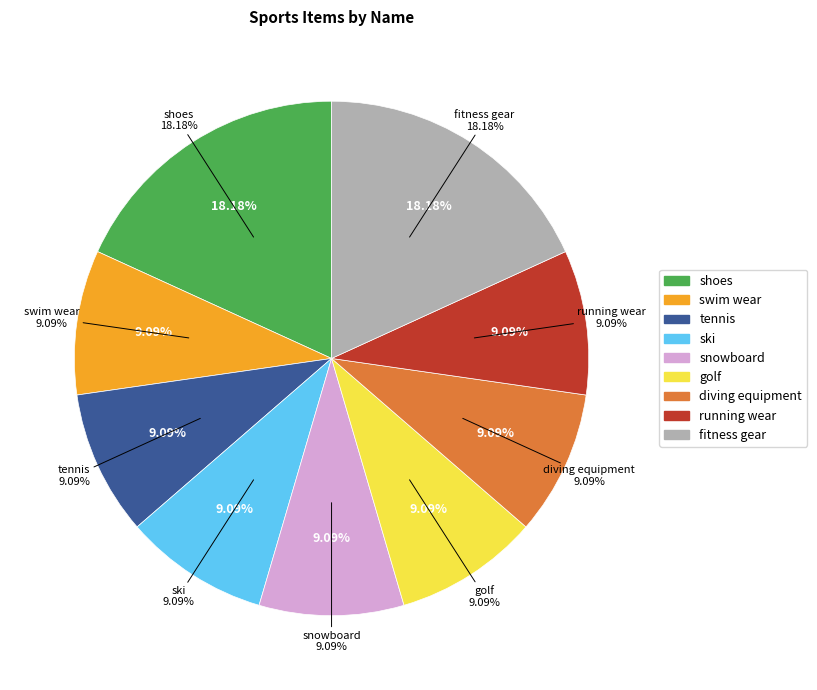

Rank the categories by value from lowest to highest.

swim wear, tennis, ski, snowboard, golf, diving equipment, running wear, shoes, fitness gear